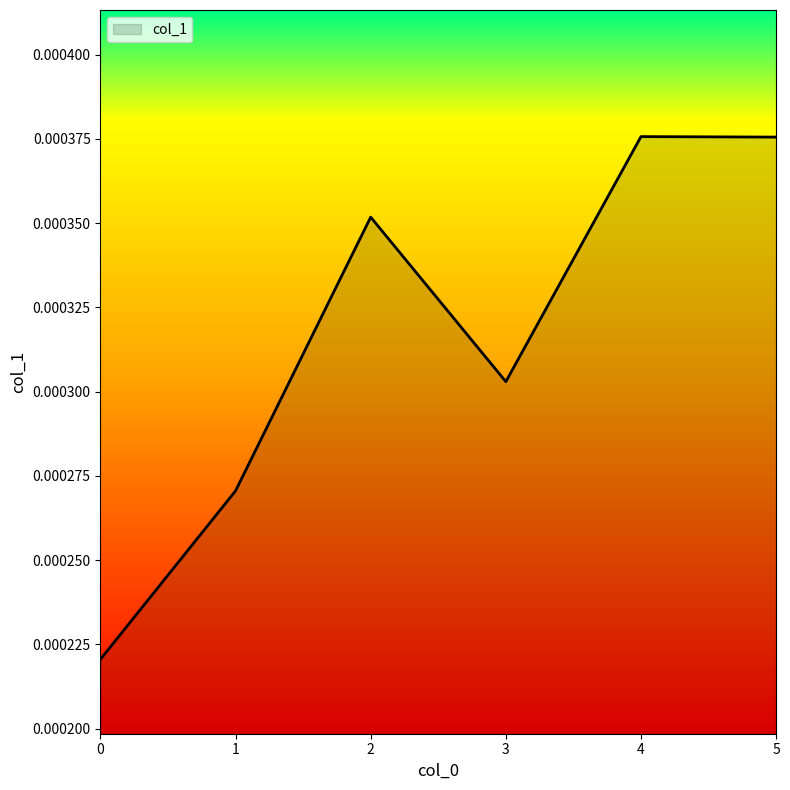

Which has a higher value, 5 or 3?

5